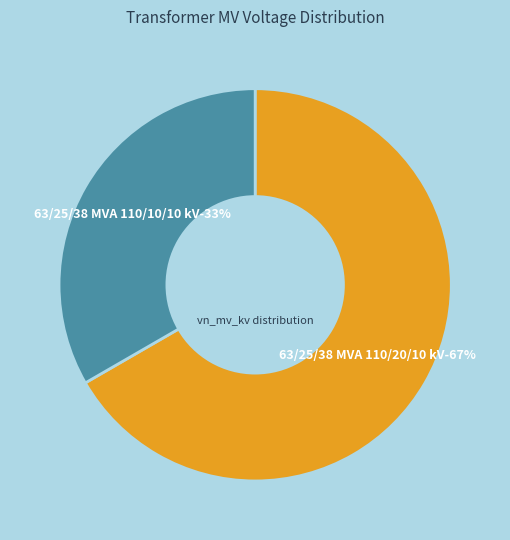

Is it true that 63/25/38 MVA 110/10/10 kV is 33% of the pie?

True